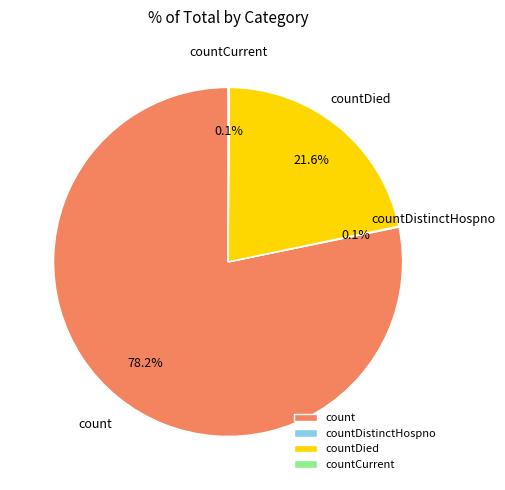

Is count the majority of the pie?

Yes